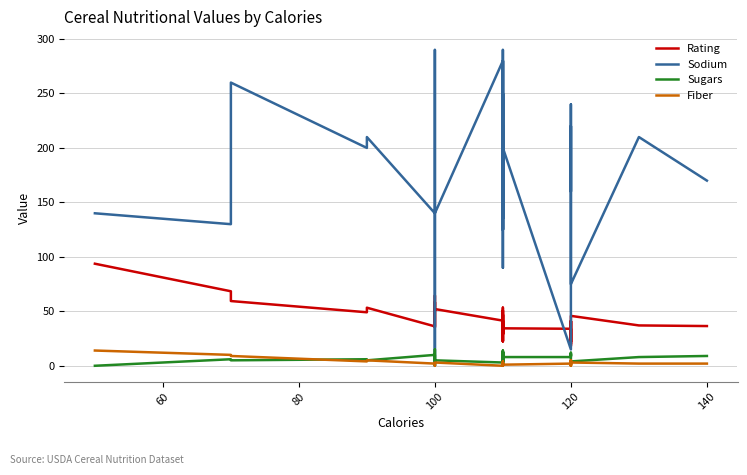

What is the difference between the maximum and minimum values in the Fiber series?

14.0